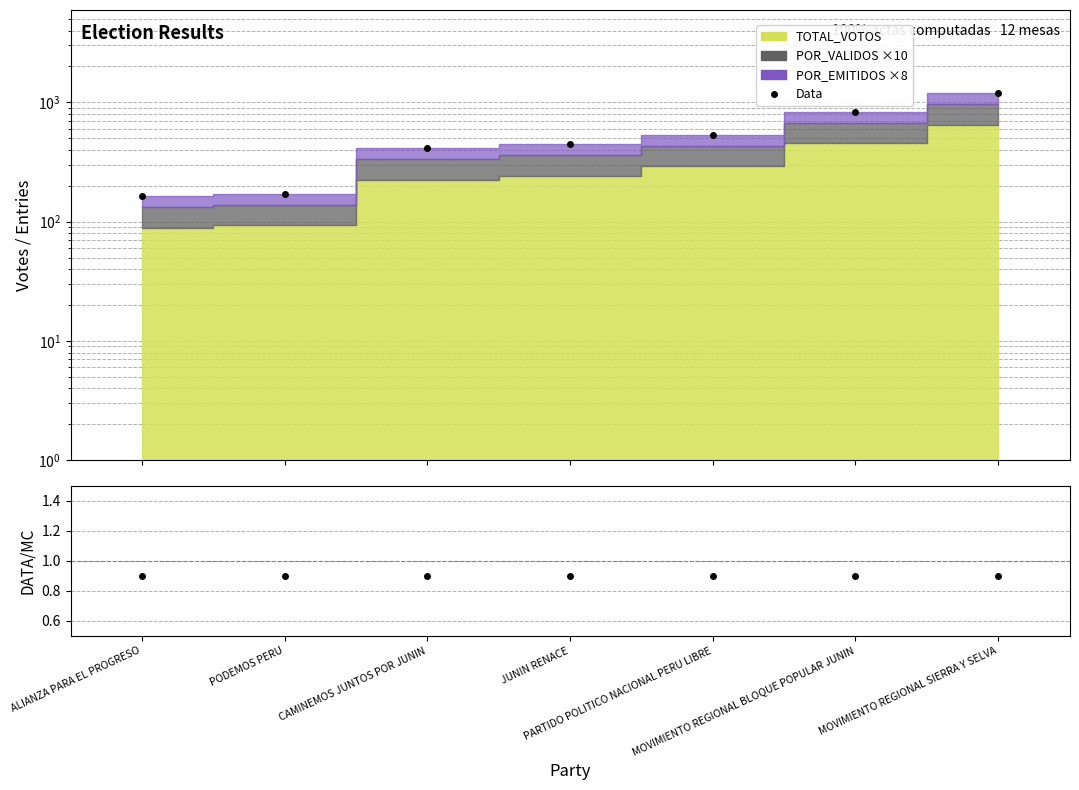

Which category has the lowest value in the POR_EMITIDOS/POR_VALIDOS series?

MOVIMIENTO REGIONAL BLOQUE POPULAR JUNIN